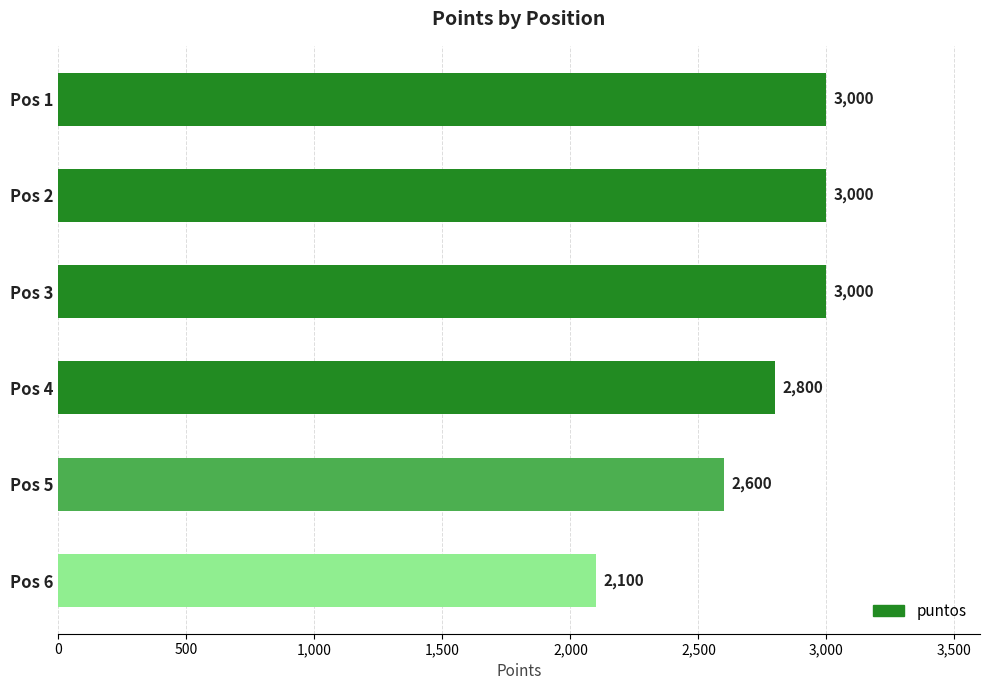

The chart shows a value of 3000 at Pos 3. True or false?

True